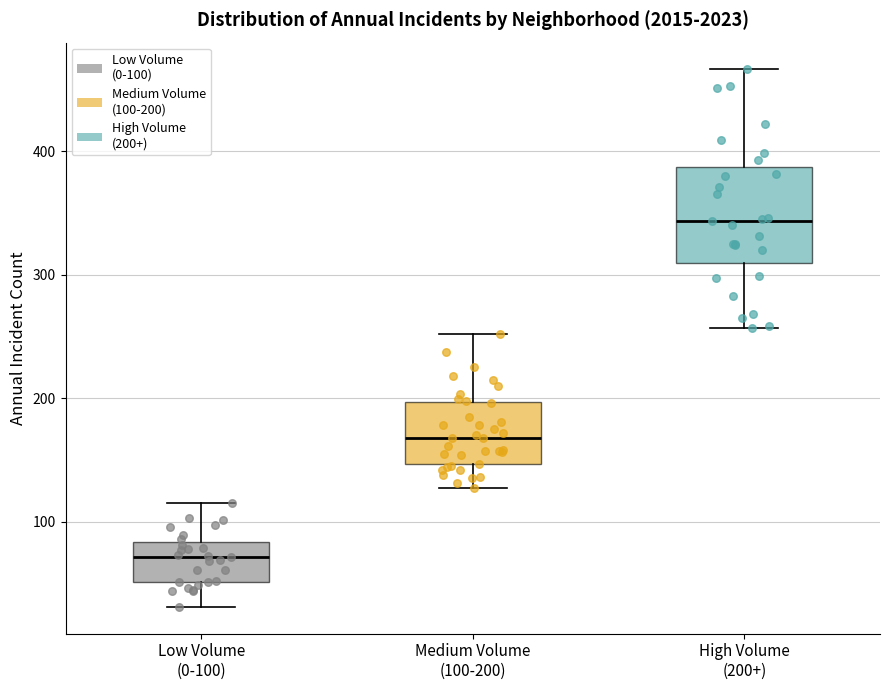

Comparing the boxes themselves (not the whiskers), which one is the tallest?

High Volume (200+)